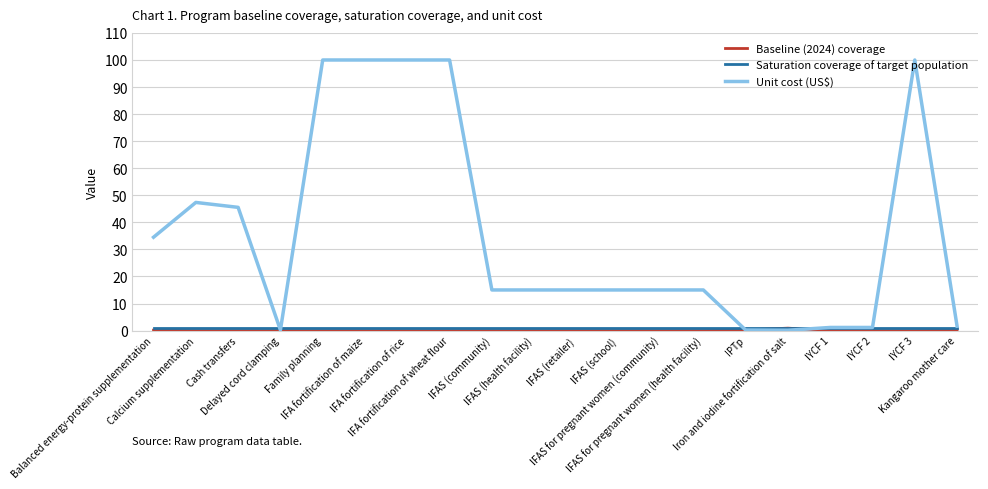

What is the maximum value shown in the chart?

100.0